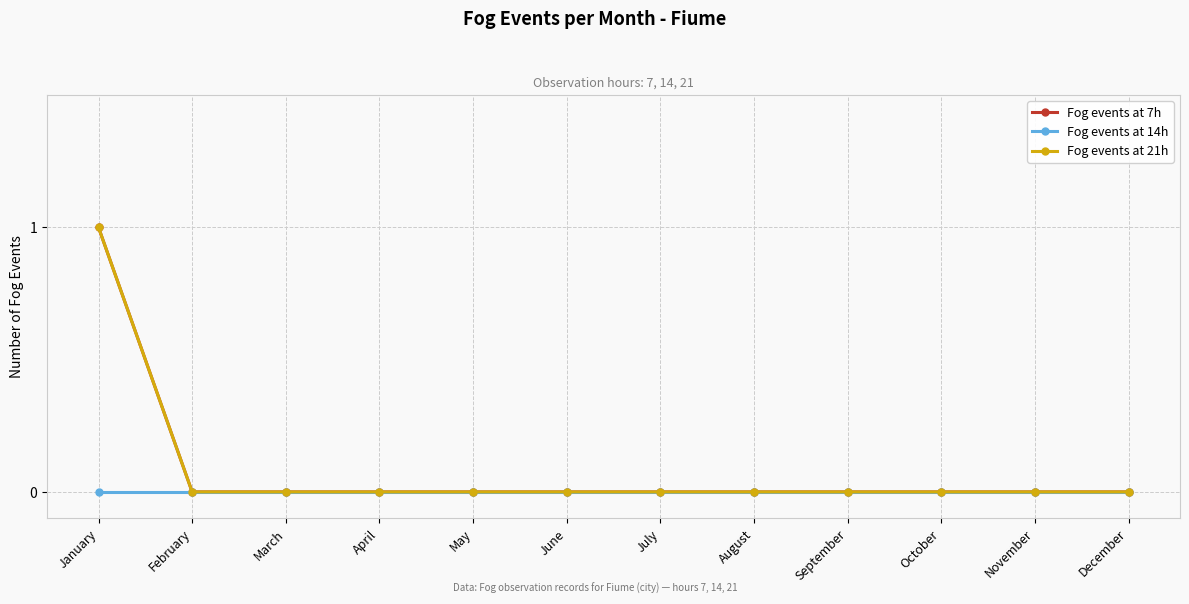

Which series changed the most between January and September?

Fog events at 7h